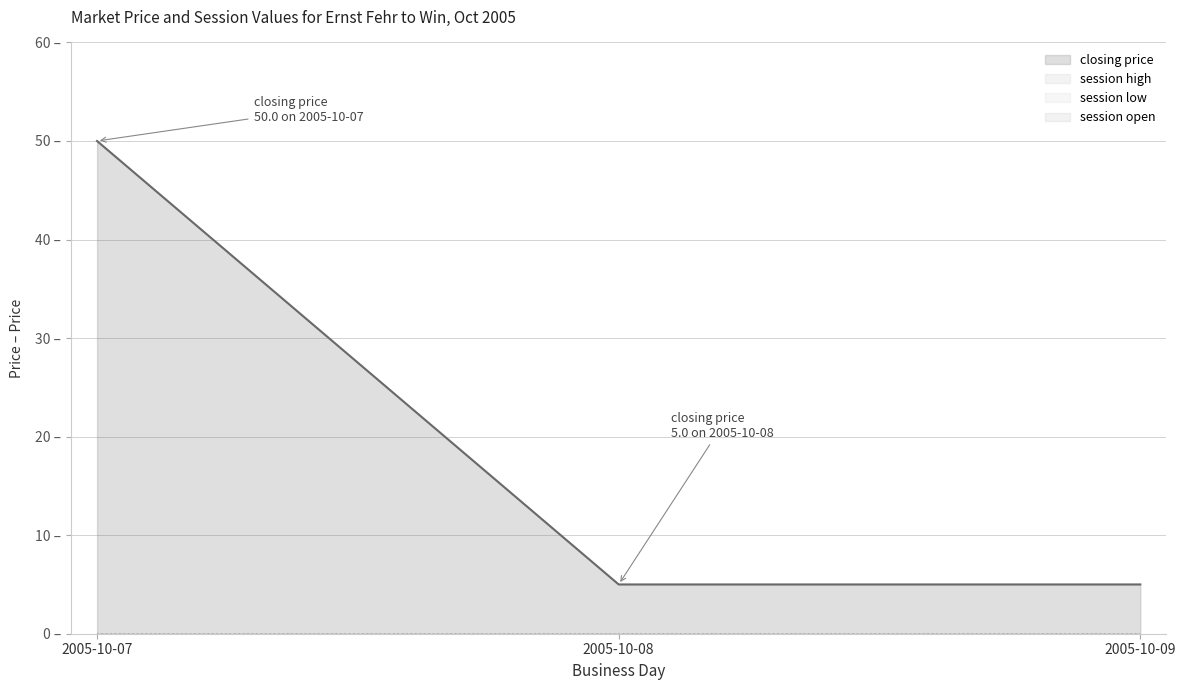

Which series has the largest range (max minus min)?

closing price